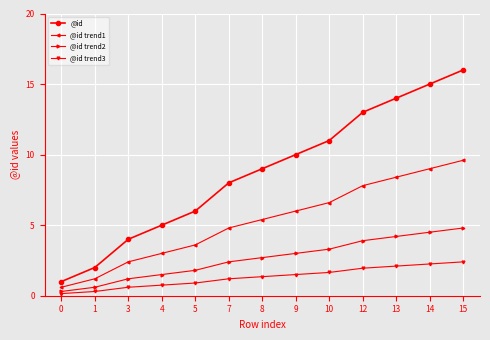

Is the value of @id trend2 at 15 greater than the value of @id trend3 at 9?

Yes